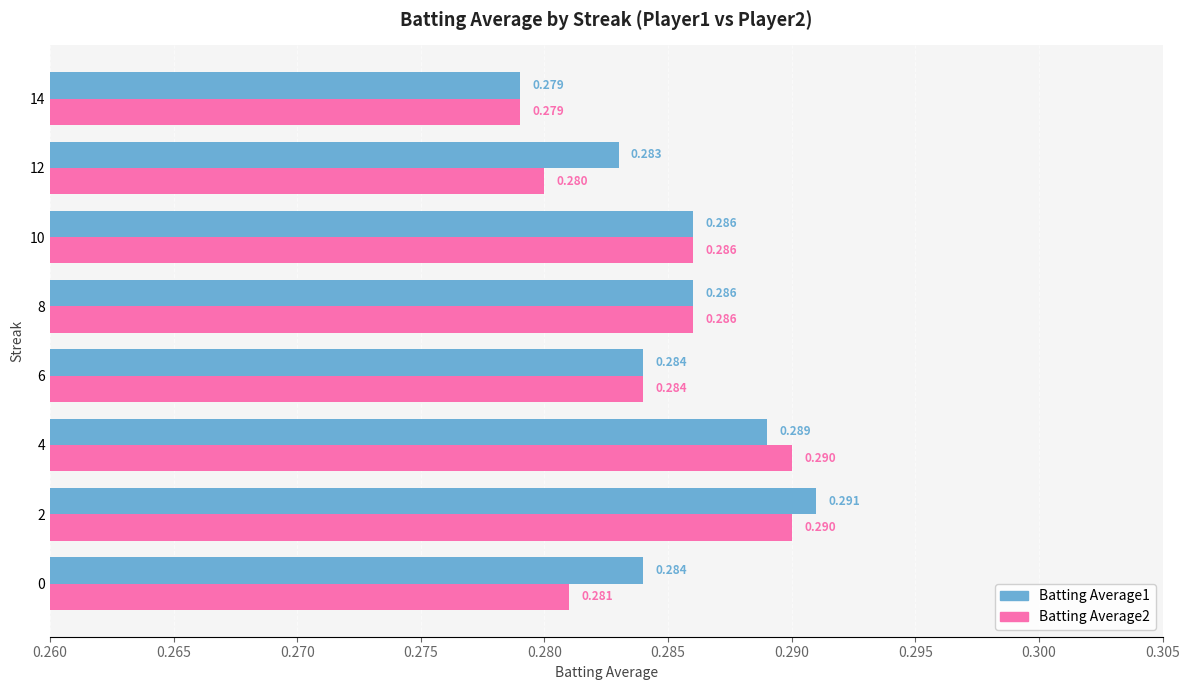

Which series has the widest spread of values?

Batting Average1